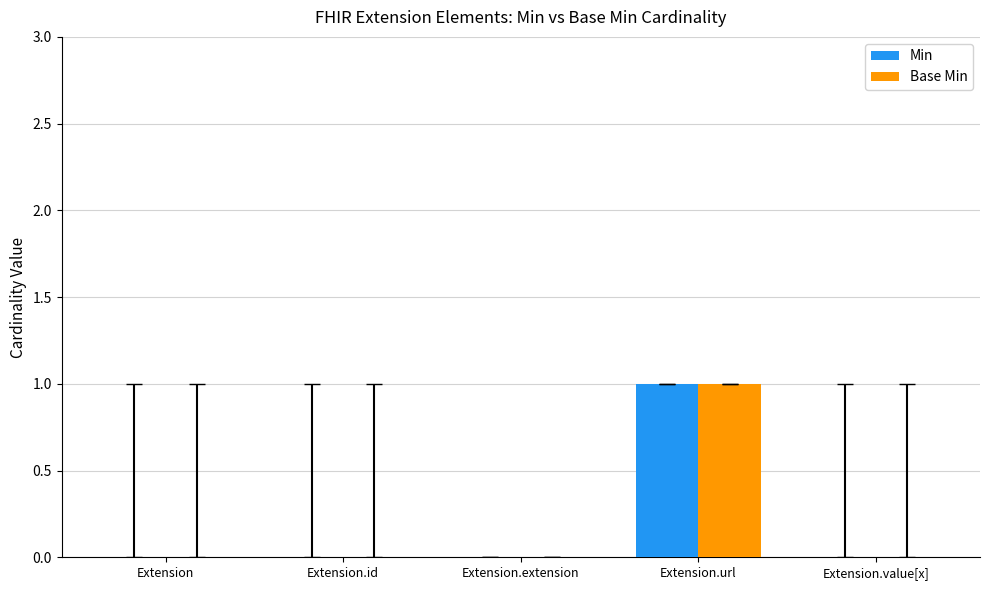

Is the value of Base Min at Extension.extension greater than the value of Min at Extension.url?

No